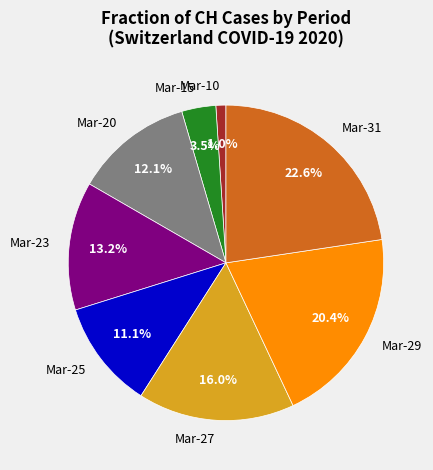

Between Mar-25 and Mar-31, which is larger?

Mar-31